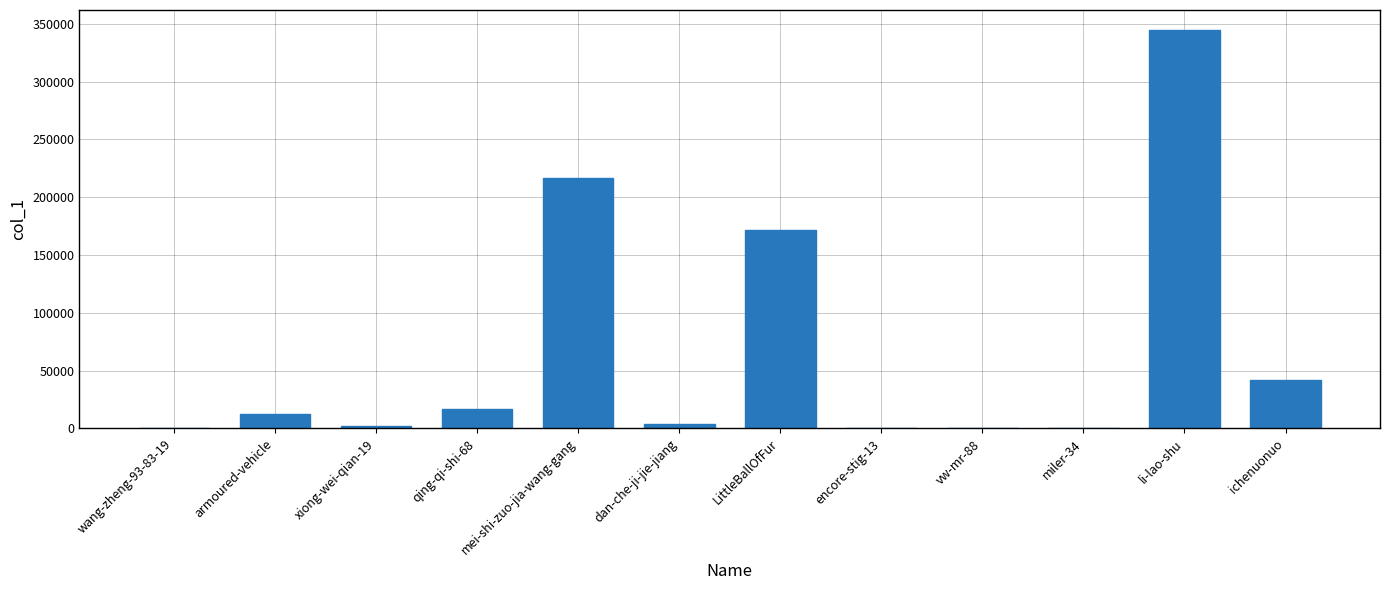

Are the bars horizontal?

No